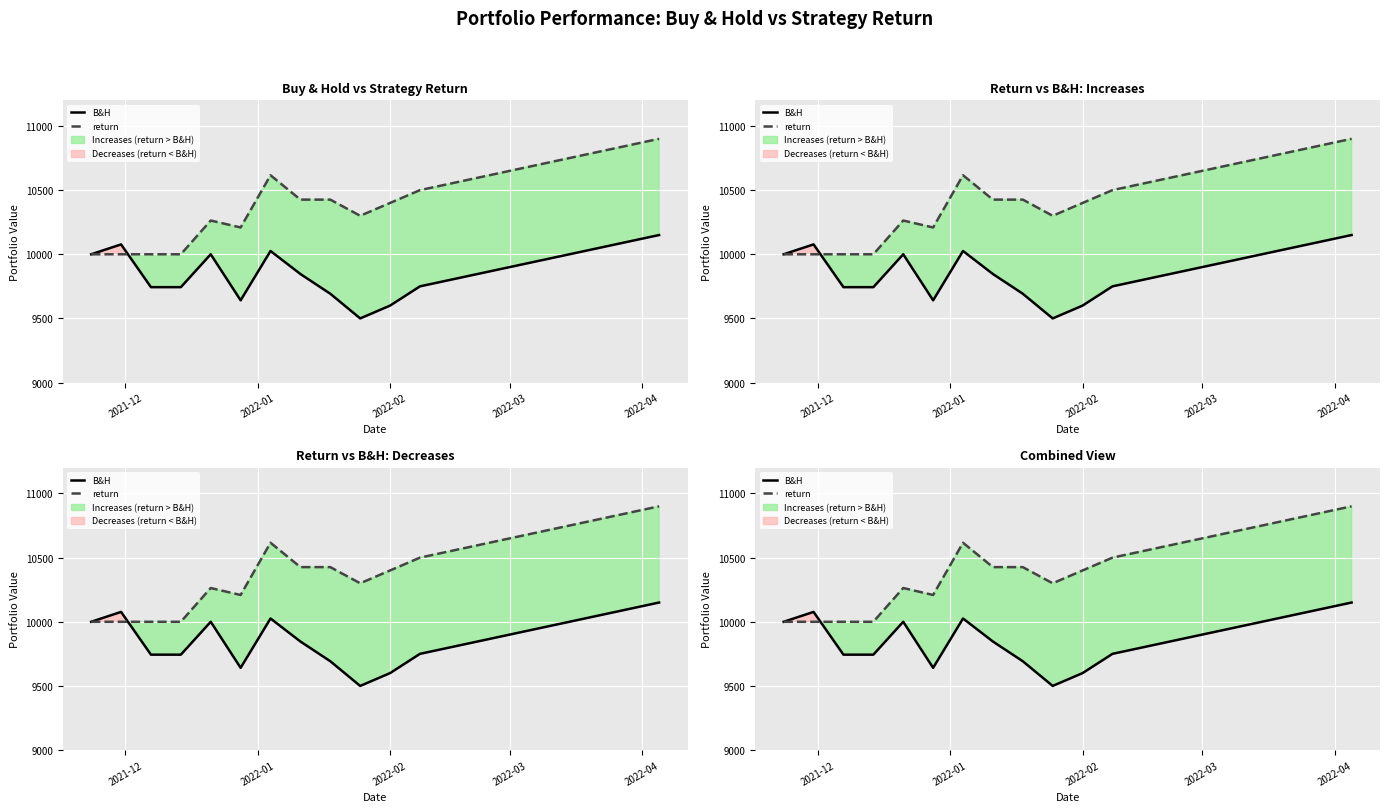

Rank the series by their average value, from highest to lowest.

return, B&H